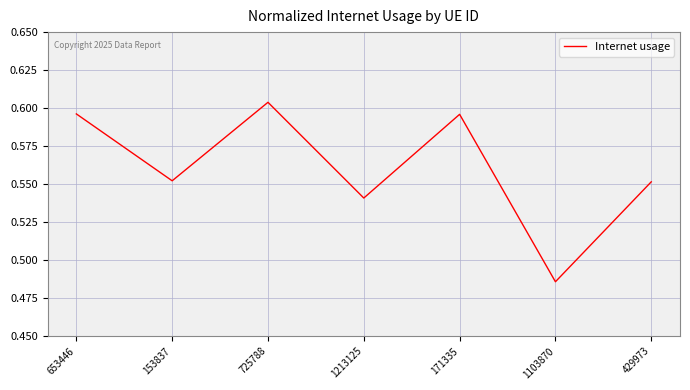

Which has a higher value, 725788 or 653446?

725788